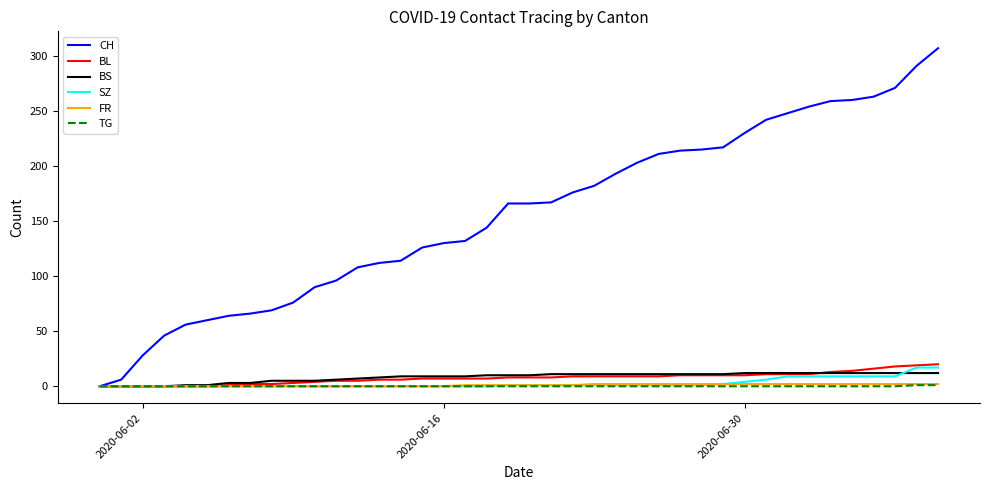

Which series has the largest range (max minus min)?

CH